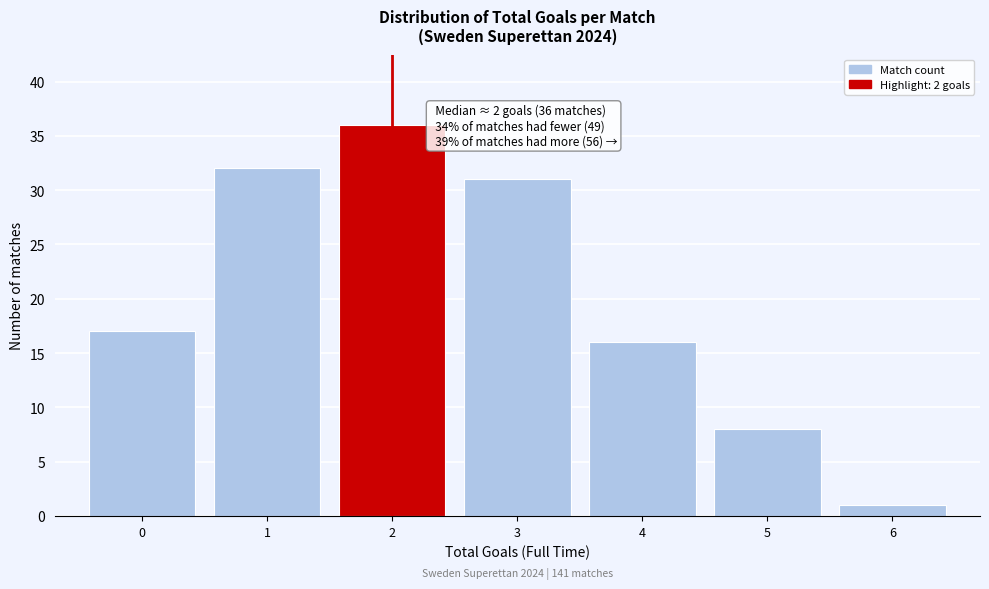

Over which range of the x-axis is the bar tallest?

1.5 to 2.5